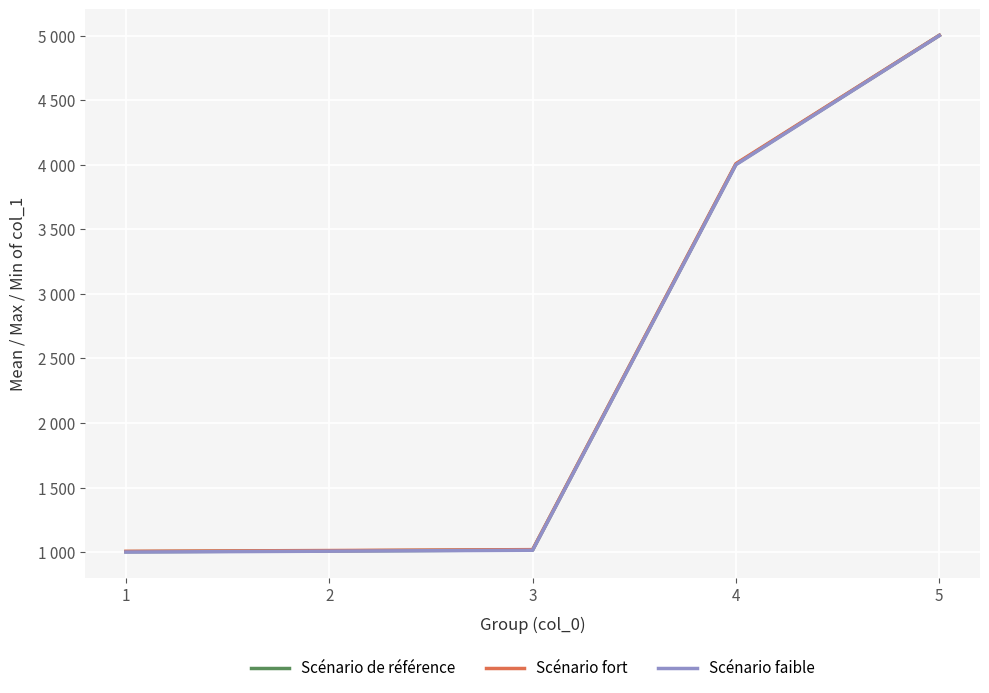

Does the chart have visible grid lines?

Yes